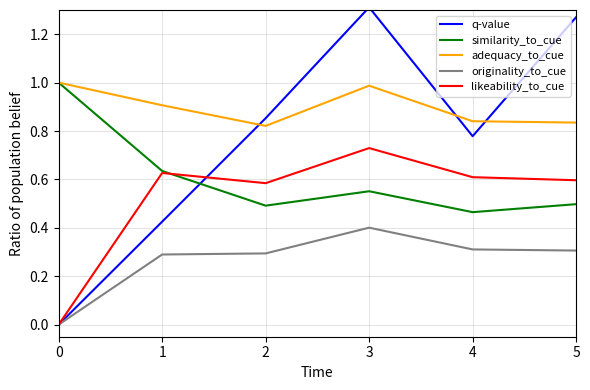

What are all the series names shown in the legend?

q-value, similarity_to_cue, adequacy_to_cue, originality_to_cue, likeability_to_cue